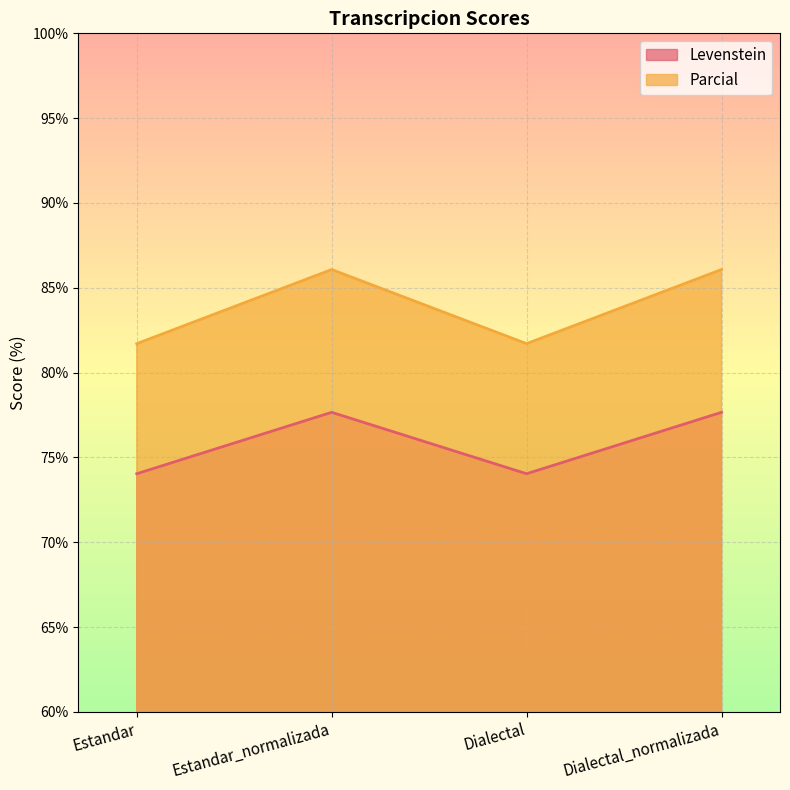

True or false: Parcial and Levenstein cross at least once.

False